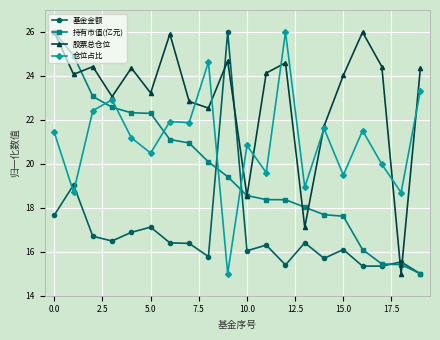

What is the greatest value displayed?

26.0